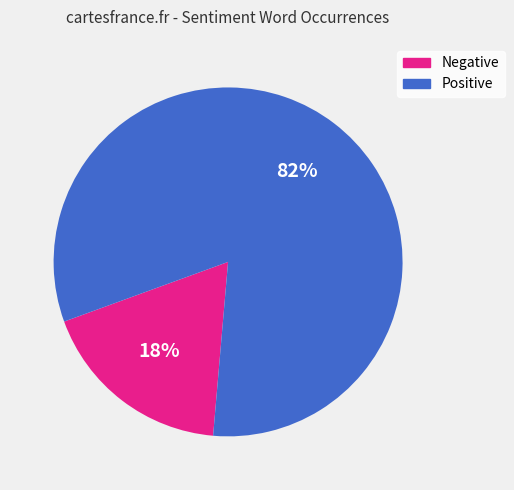

Rank the categories by value from lowest to highest.

Negative, Positive